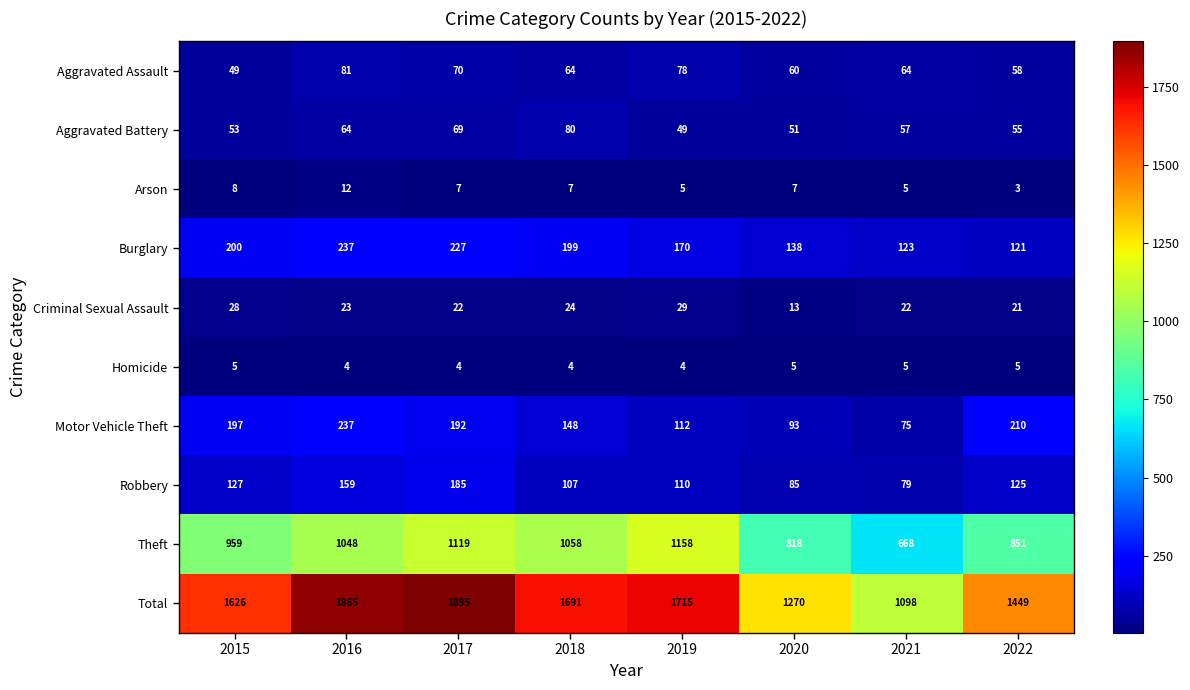

What is the greatest value displayed?

1895